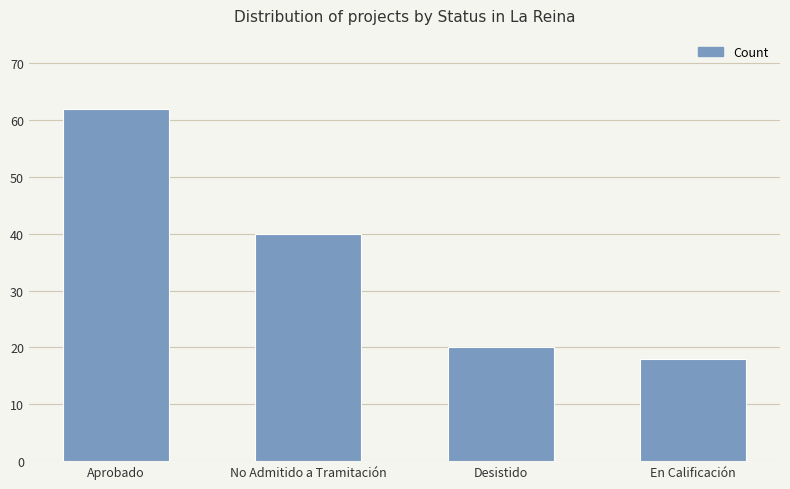

What is the sum of all values?

140